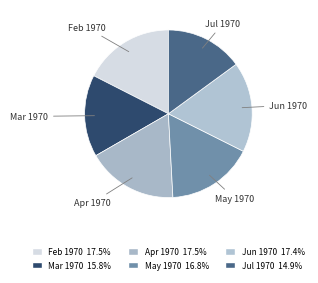

Count the number of slices in the pie.

6